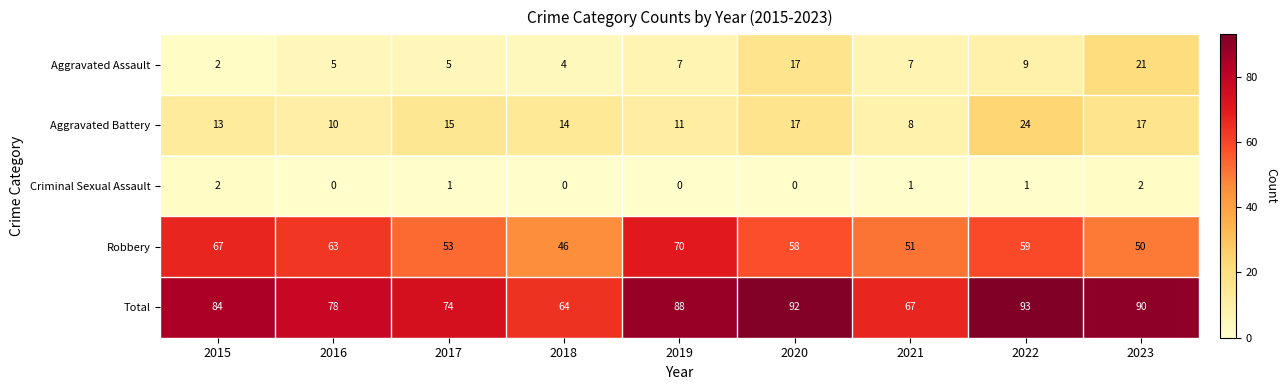

What is the total value across all series at 2015?

168